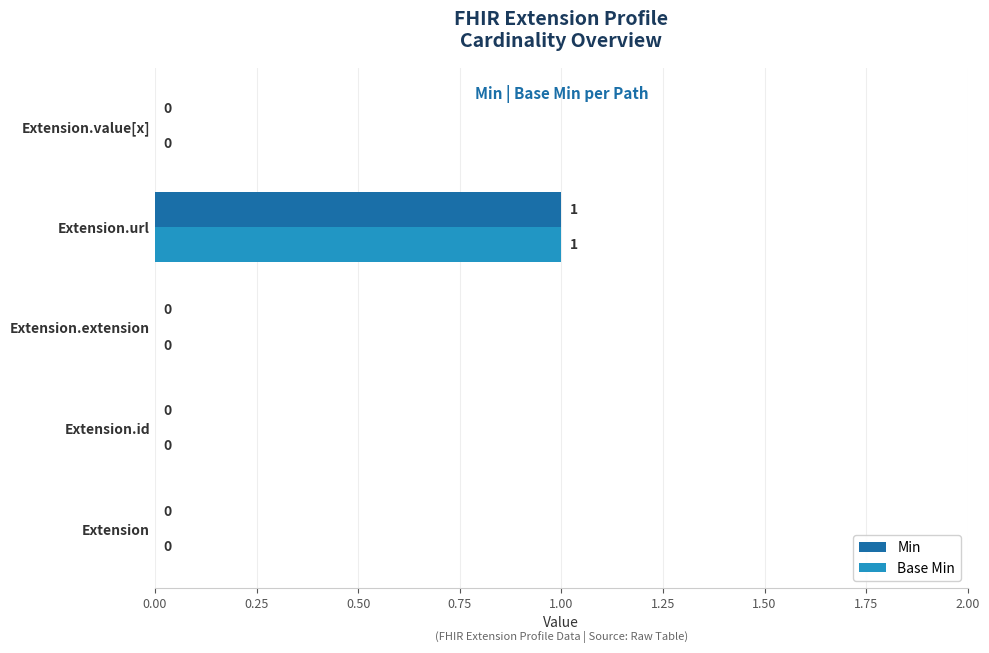

Which category has the highest value across all series?

Extension.url